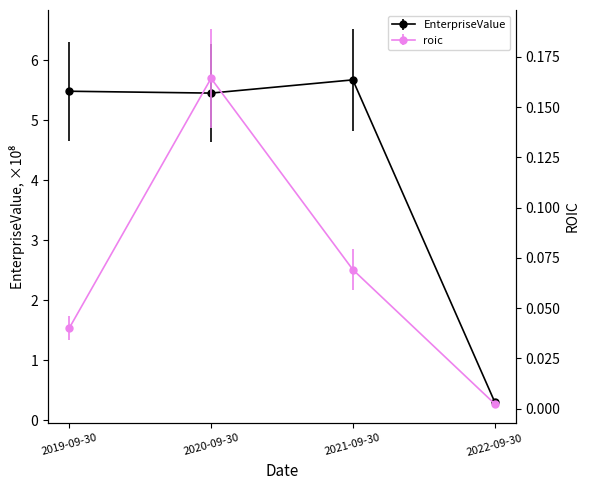

What is the difference between the highest and lowest values at 2021-09-30?

5.6